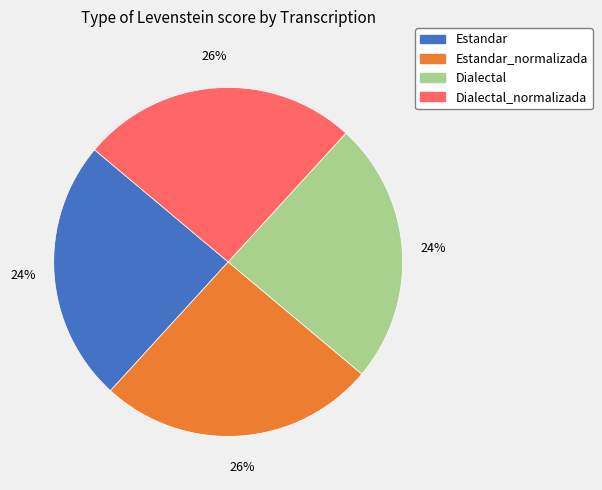

The Estandar slice represents 38% of the pie. True or false?

False